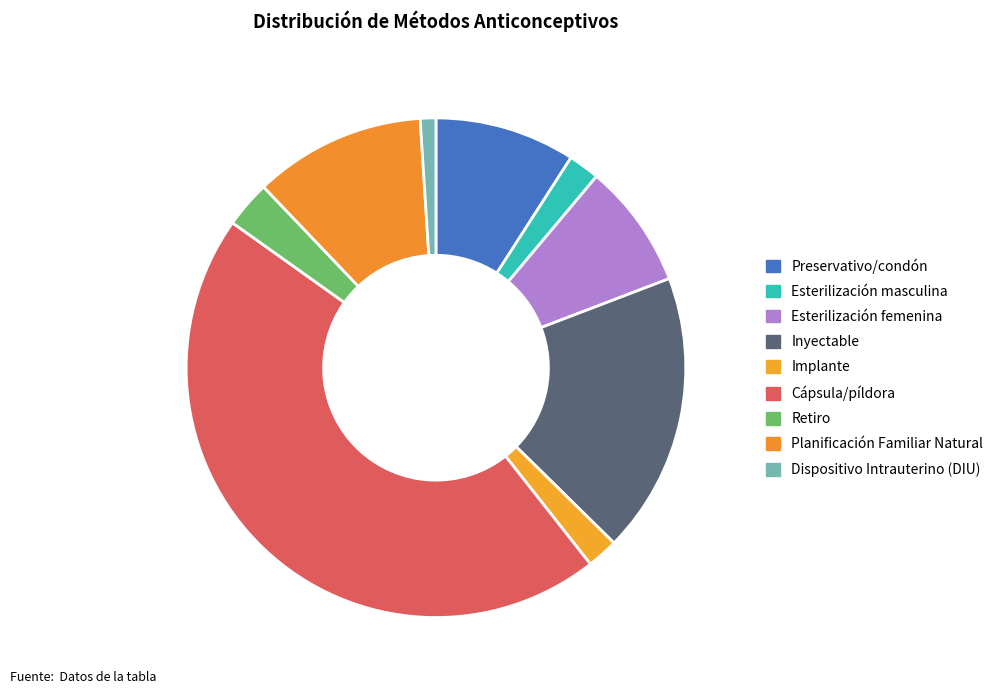

Count the number of slices in the pie.

9